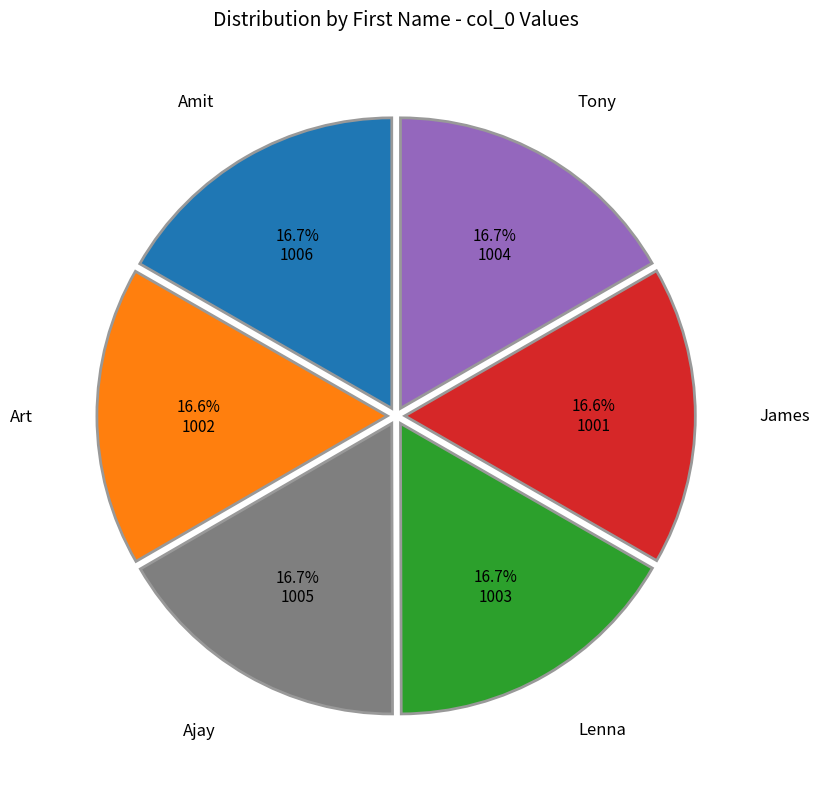

Does any single category account for the majority?

No